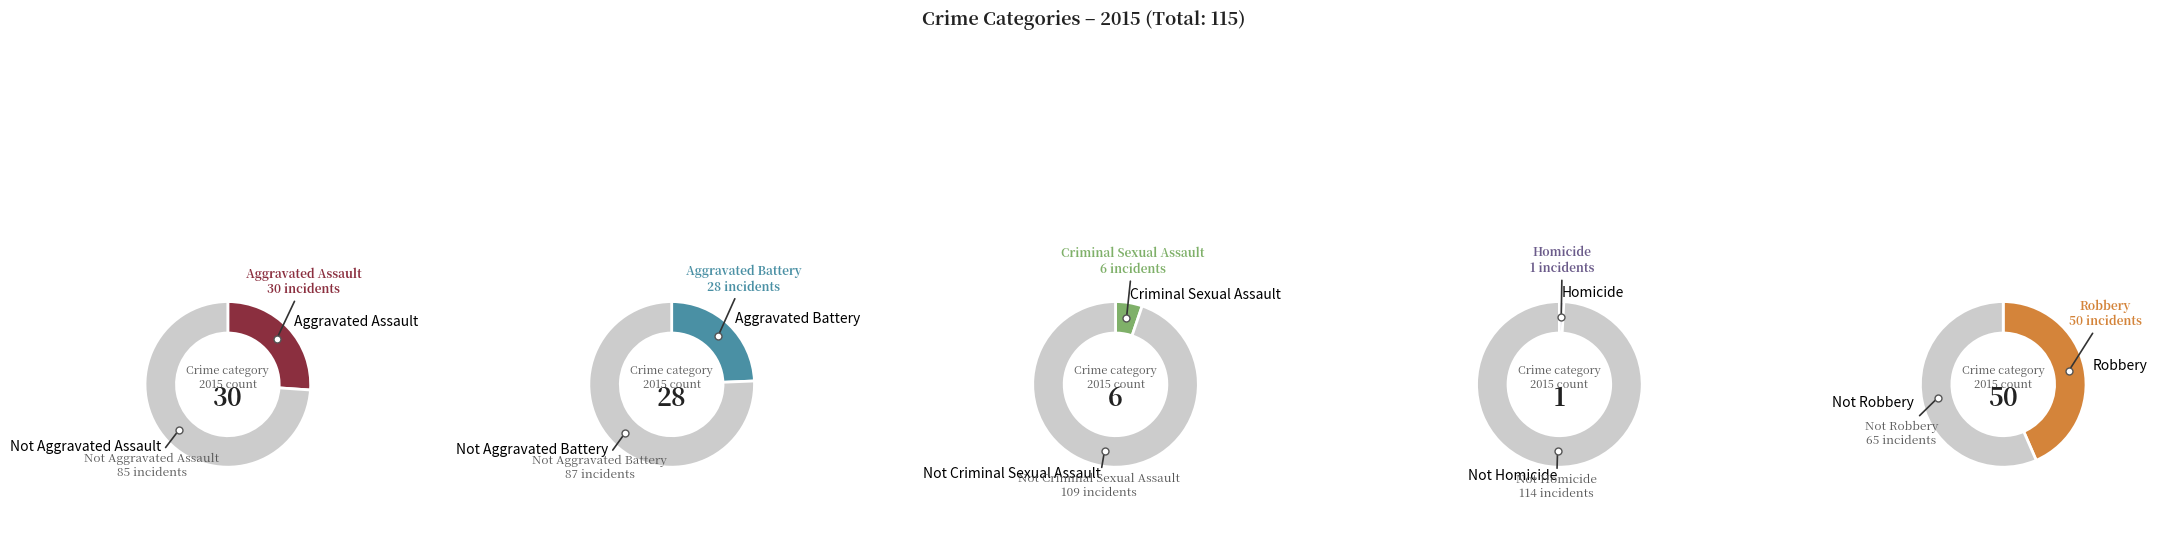

True or false: Aggravated Assault accounts for 26% of the total.

True